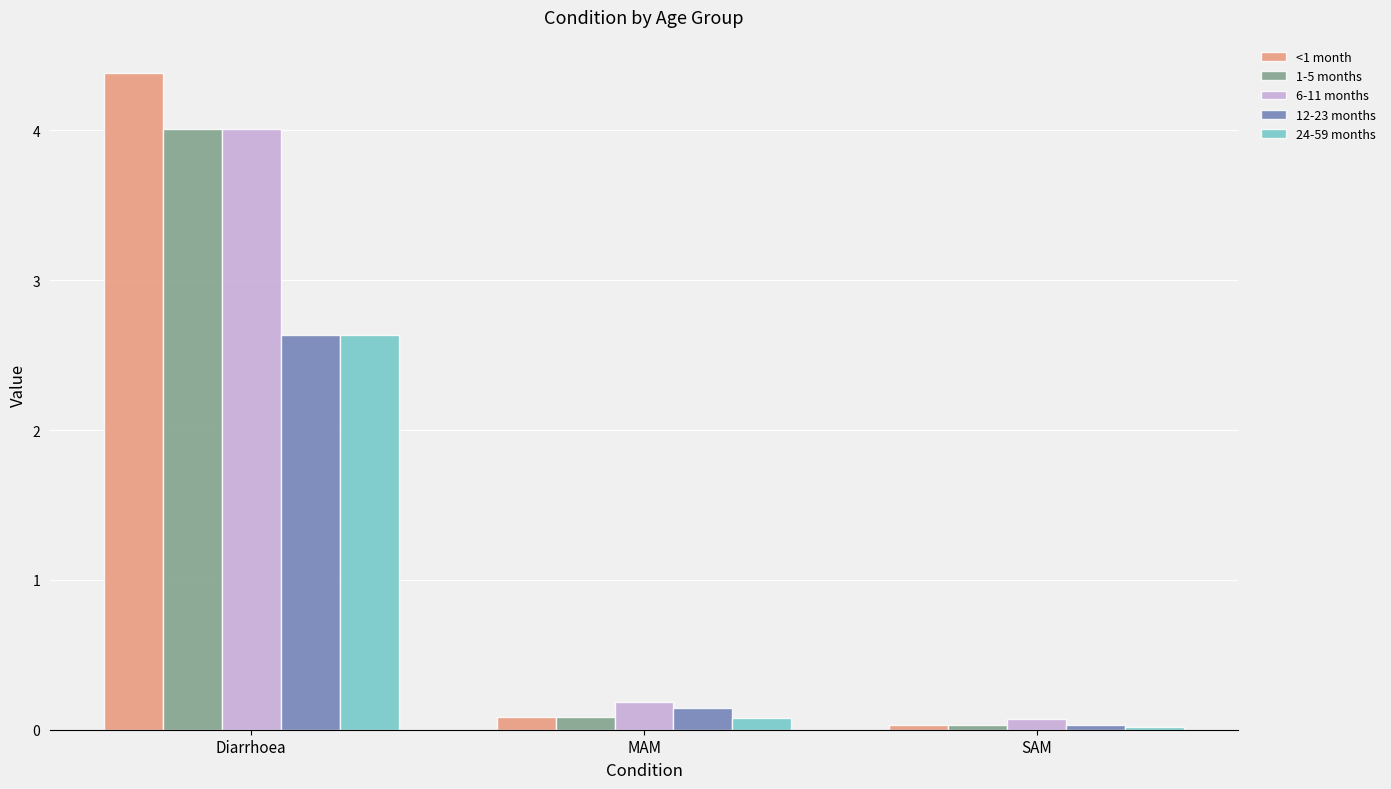

How many groups of bars are there?

3